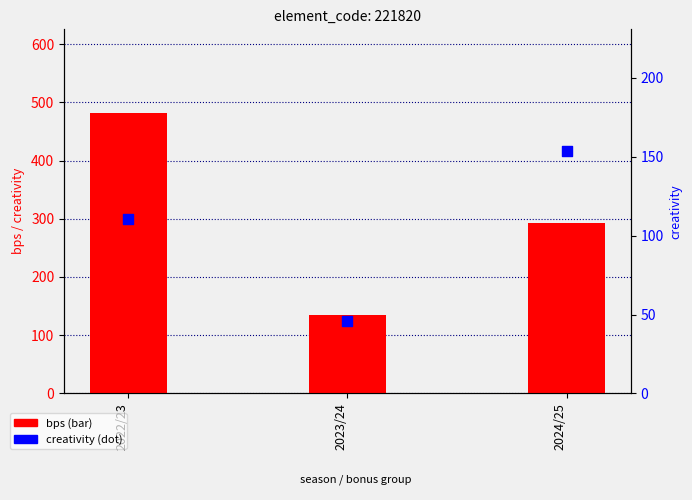

Which series has the widest spread of Y values?

bps